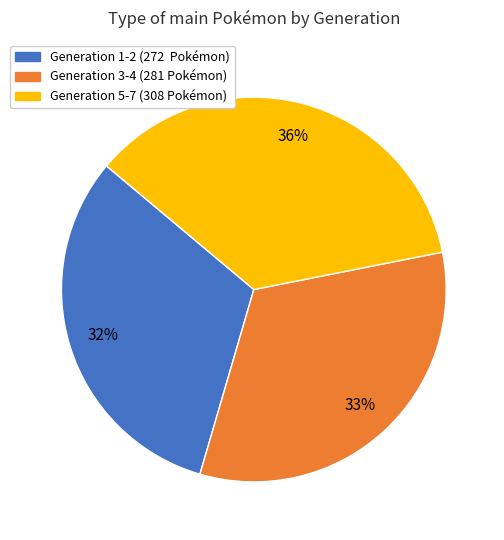

To the nearest percent, what is the difference between the largest and smallest slice percentages?

4%